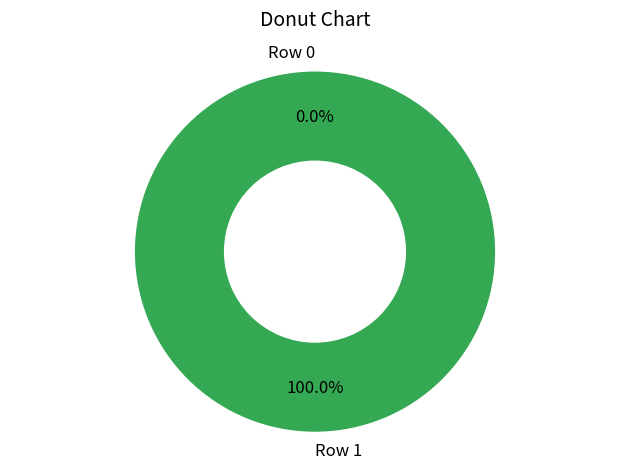

To the nearest percent, what is the average slice percentage?

50%